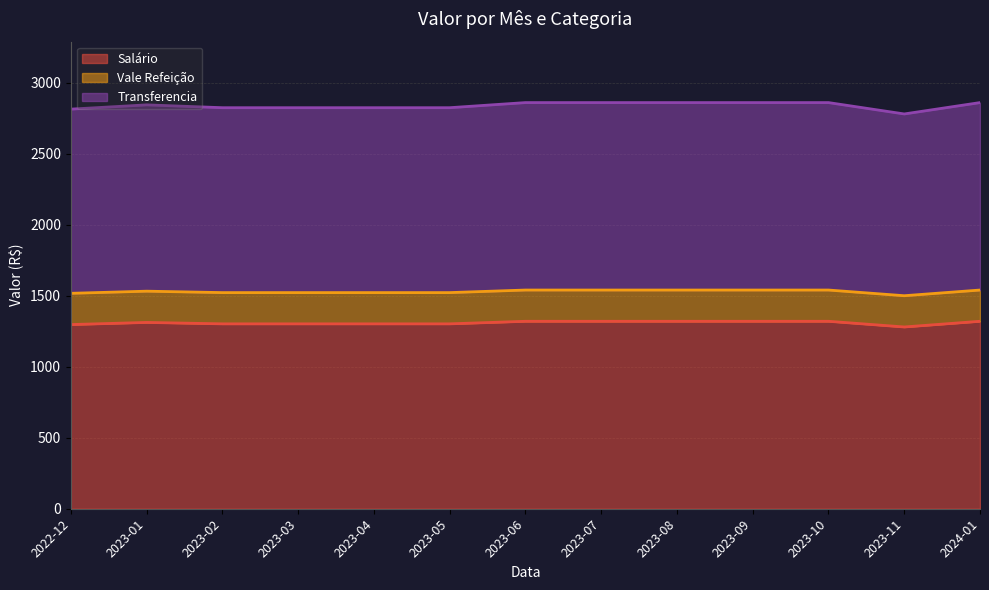

Is the value of Salário at 2023-10 greater than the value of Transferencia at 2023-09?

No